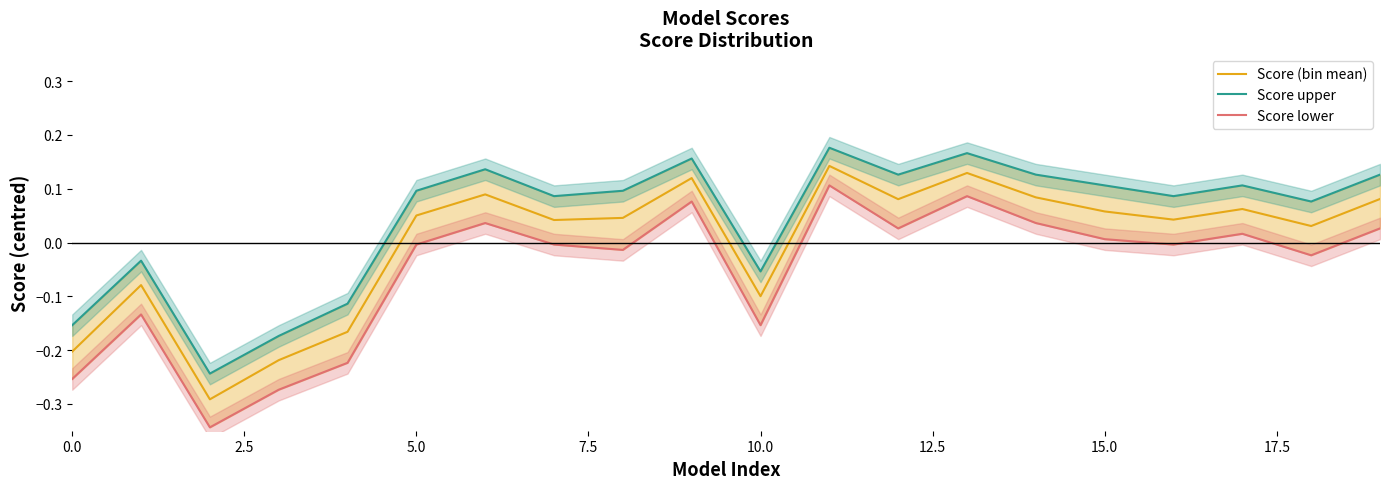

At which category does the chart reach its peak across all series?

11